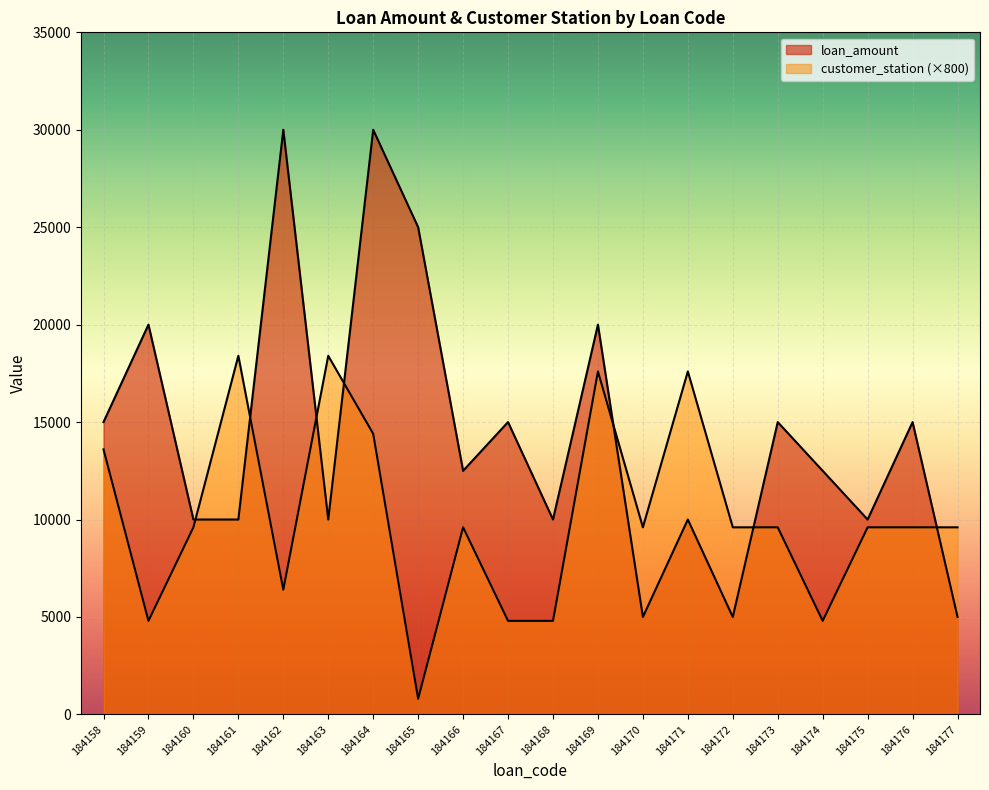

Between which two adjacent categories do customer_station and loan_amount first intersect?

184160 and 184161